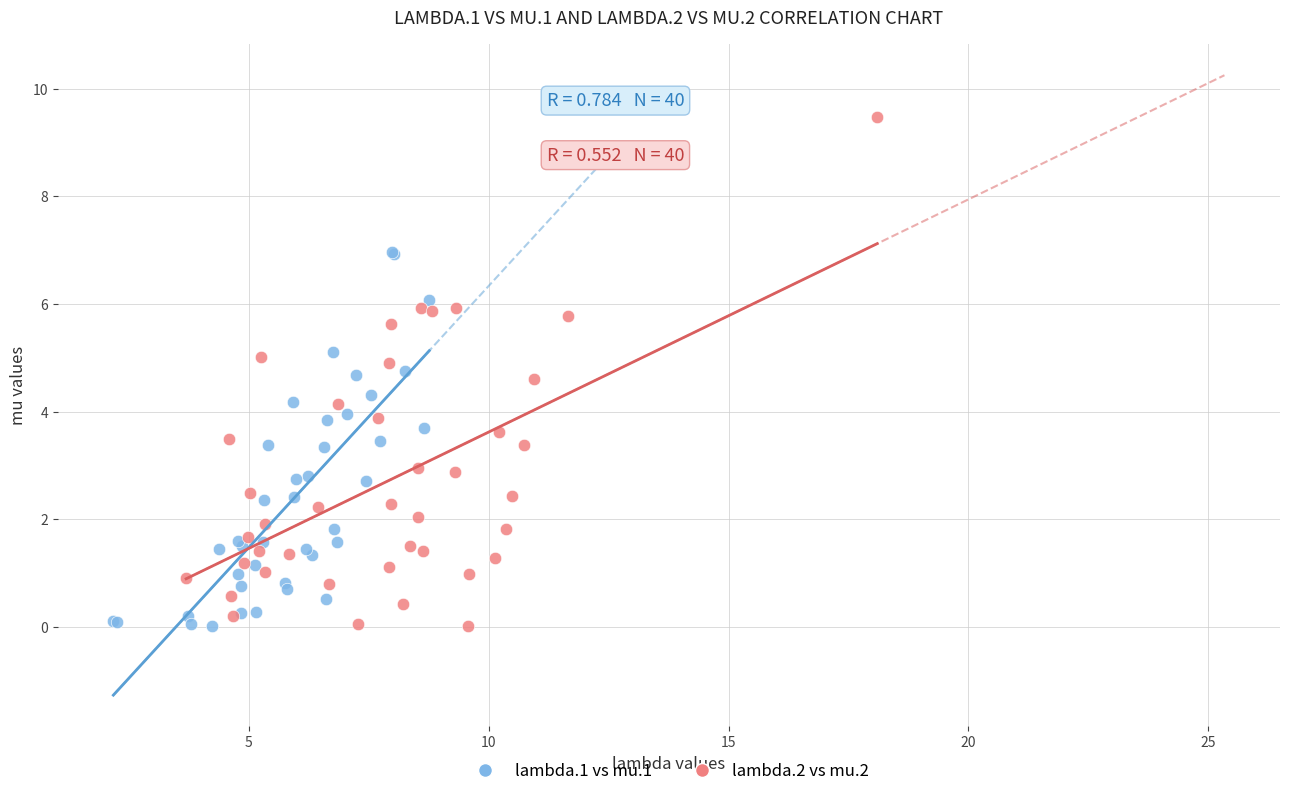

Which series has the largest Y range (max minus min)?

lambda.2 vs mu.2